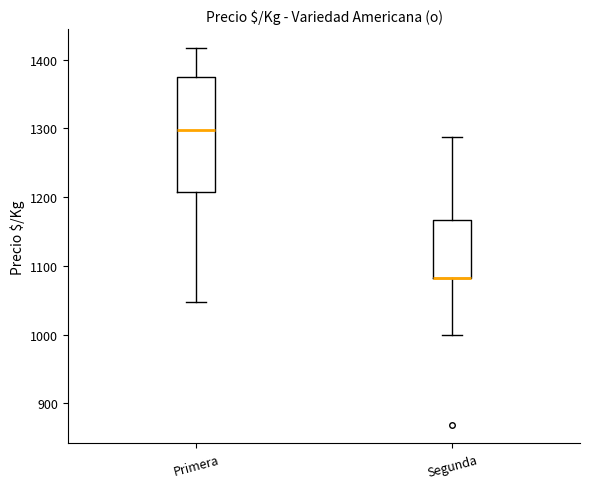

Which box is the tallest, from its lower edge to its upper edge?

Primera